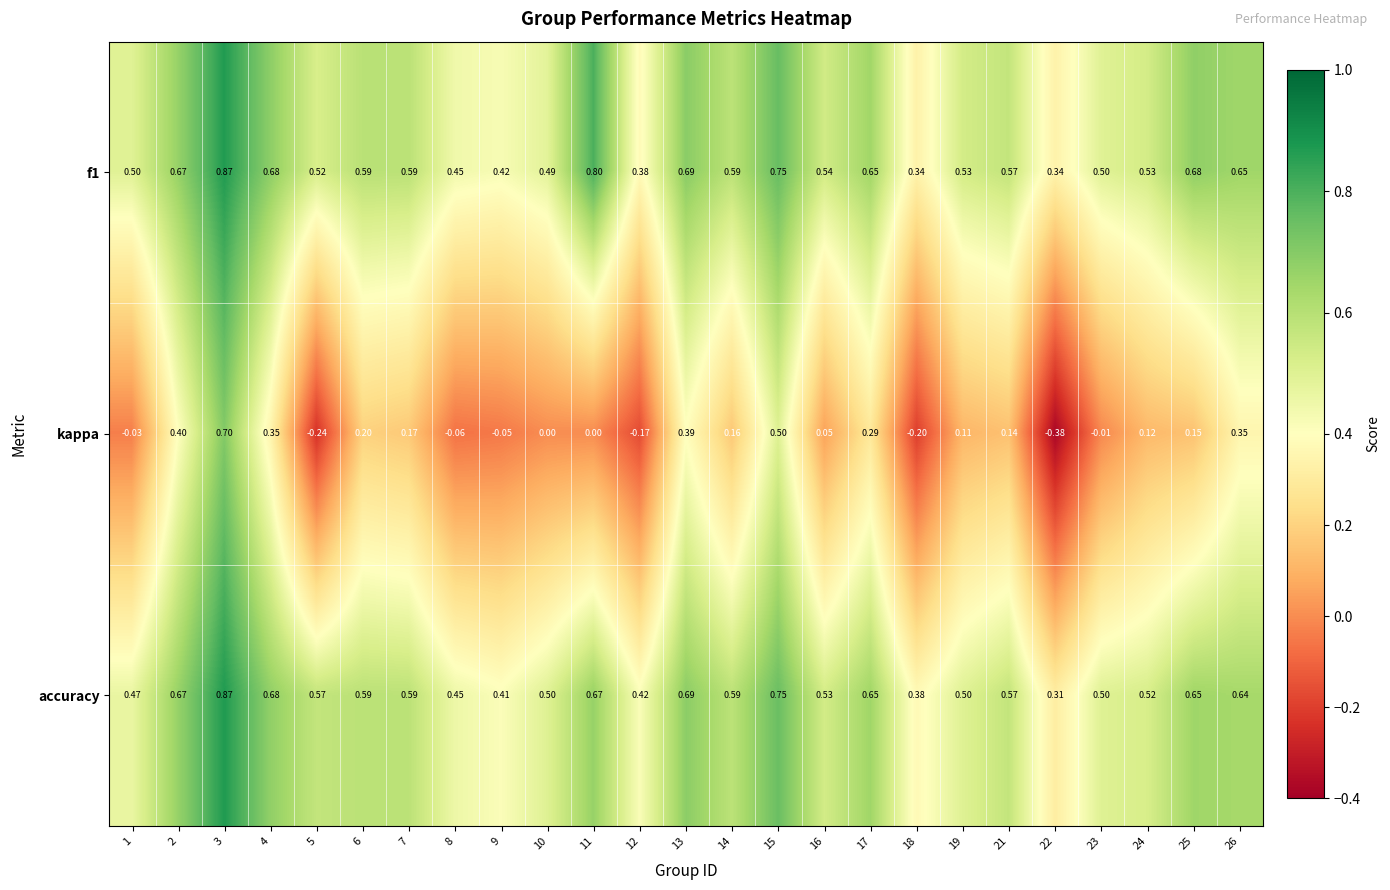

Which series changed the most between 14 and 22?

kappa